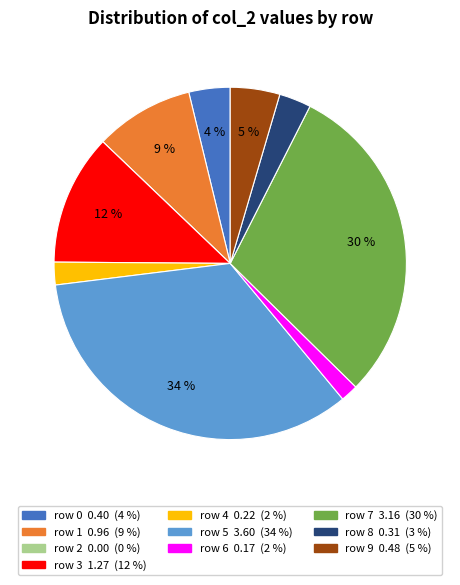

Is there any slice that represents more than half of the pie?

No